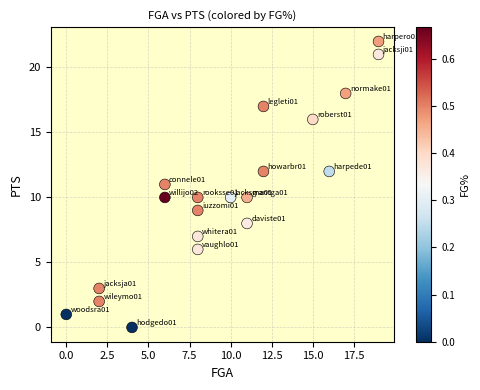

What is the range of X values (max minus min)?

19